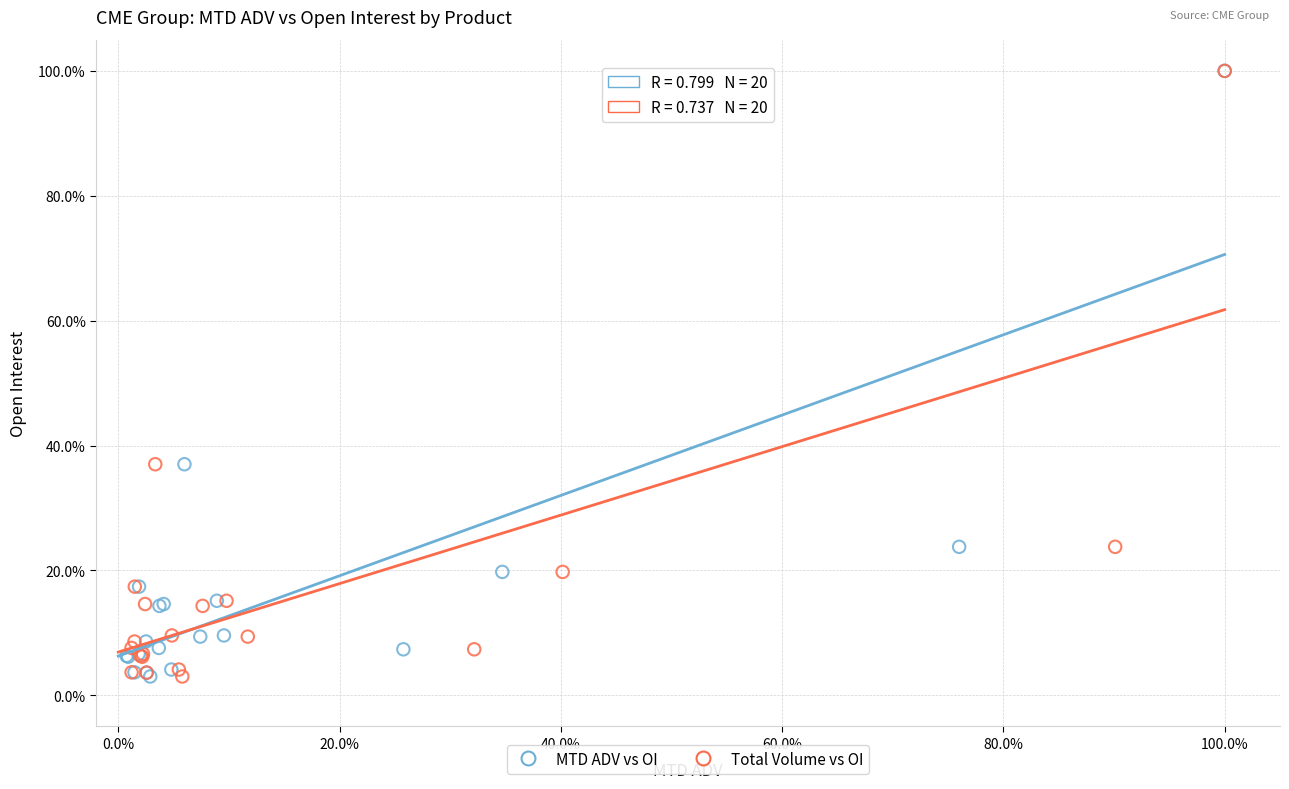

What are all the series names shown in the legend?

MTD ADV vs OI, Total Volume vs OI